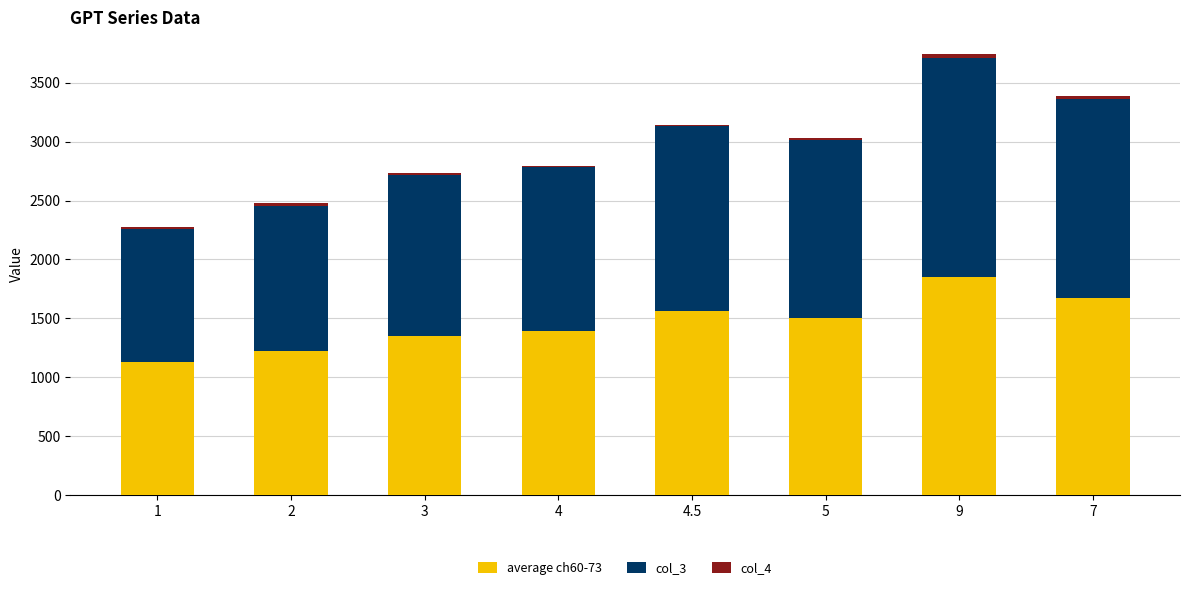

Count the number of categories in the chart.

8